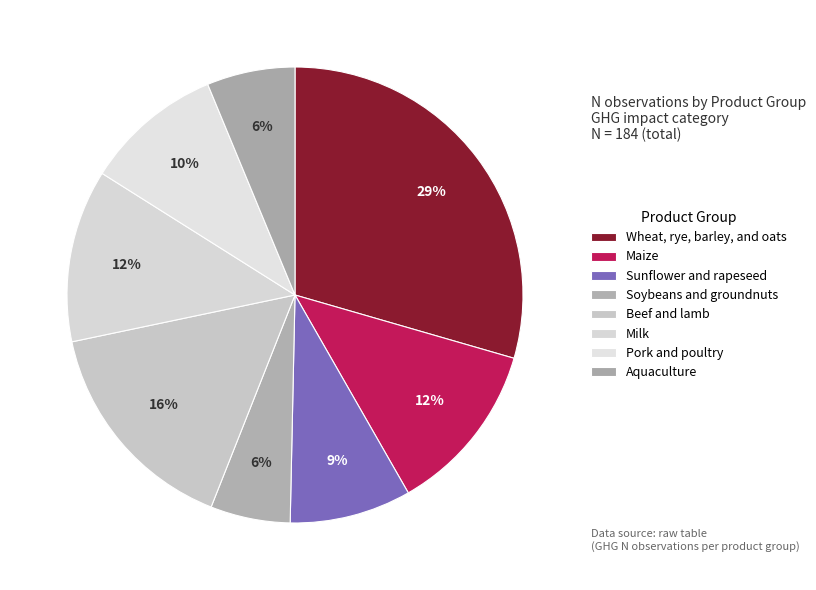

Does any single category account for the majority?

No